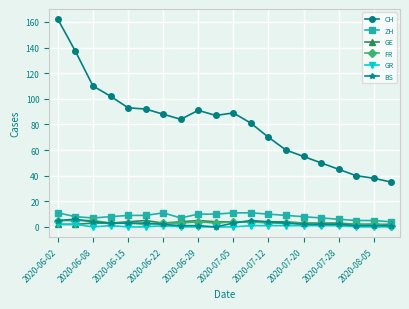

Count the FR values in the range 2 to 4.

16